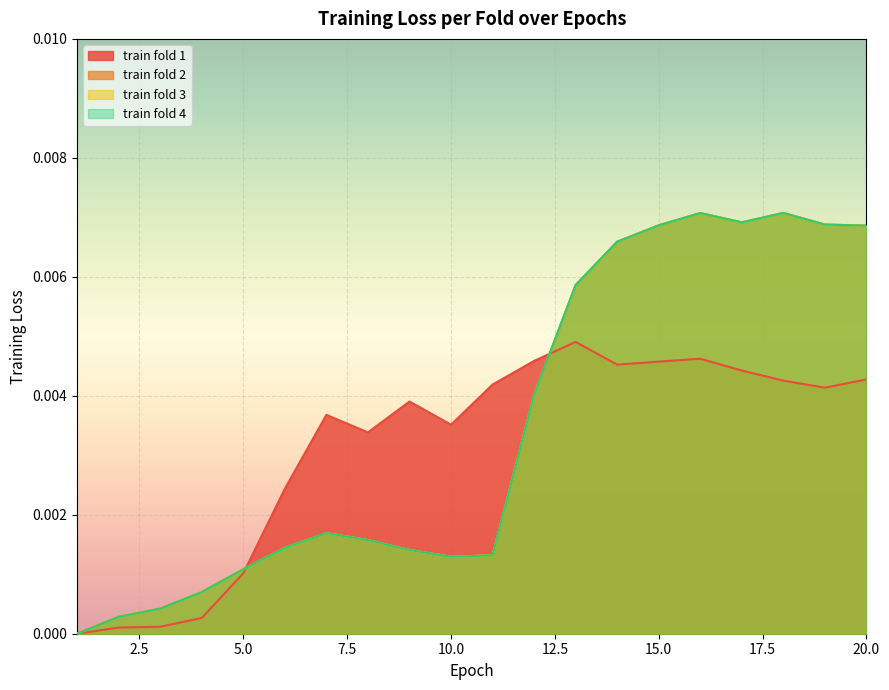

Is it true that train fold 3 equals 0.0 at 2?

False